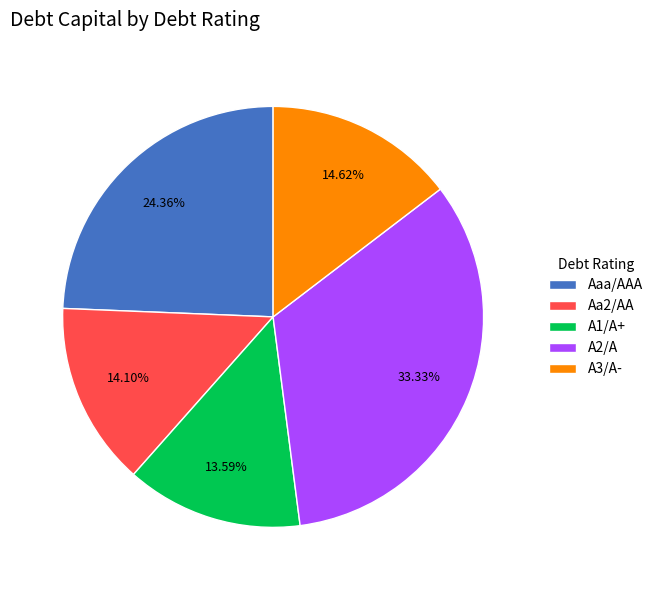

What is the largest slice in the pie chart?

A2/A